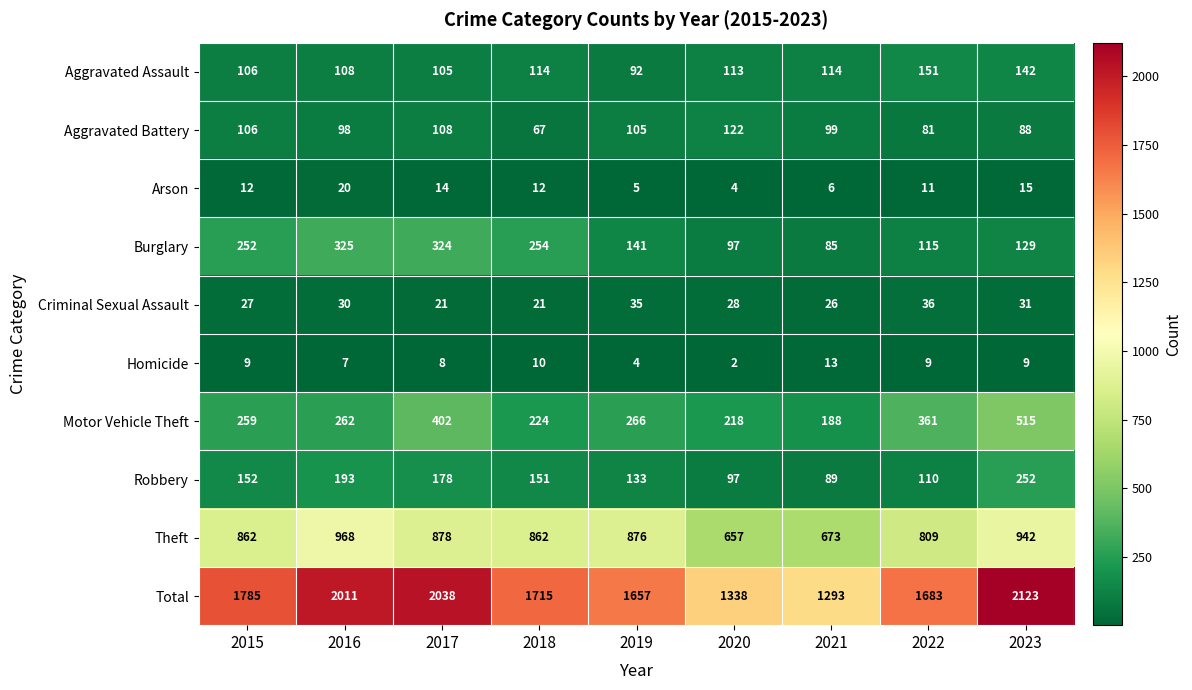

Which series has the widest spread of values?

Total